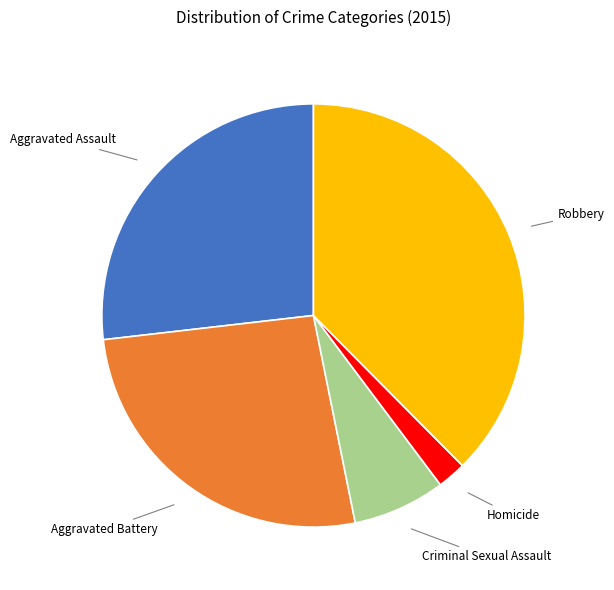

Is there a majority slice in this chart?

No